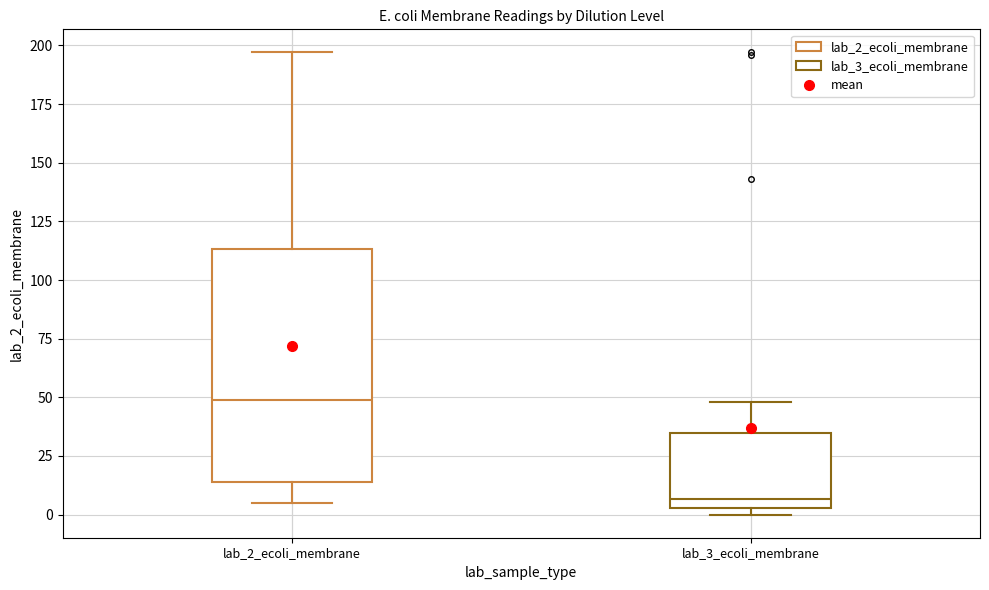

Where is the lower edge of the box for lab_3_ecoli_membrane on the y-axis? The values are not printed on the chart, so give them approximately, as read against the axis.

5